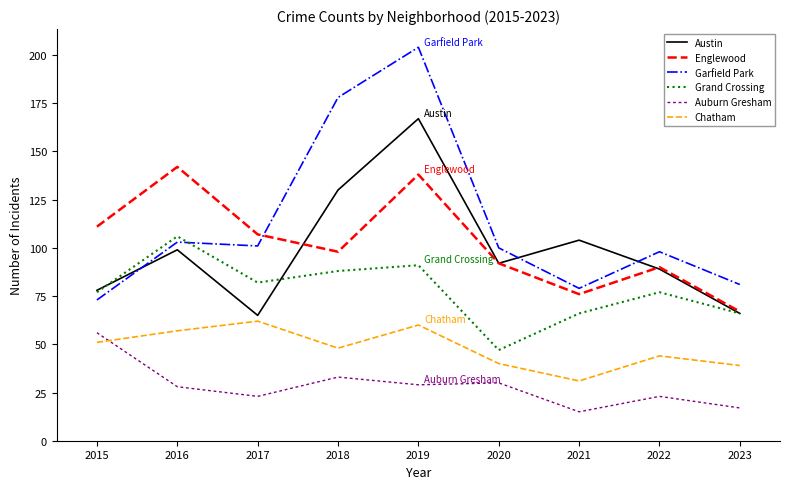

What is the maximum value for Grand Crossing?

106